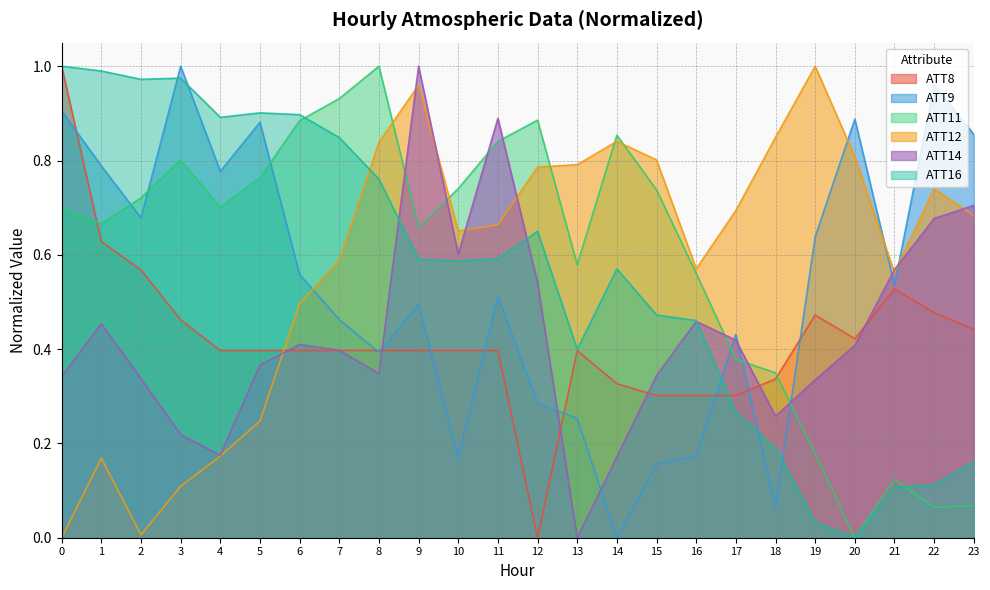

How many values in the ATT11 series exceed 0?

23